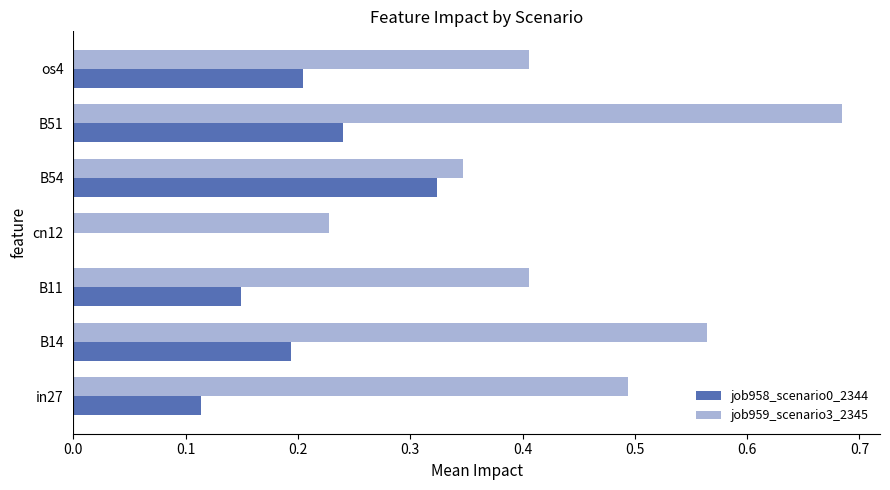

The value of job959_scenario3_2345 at os4 is 0.4. True or false?

True